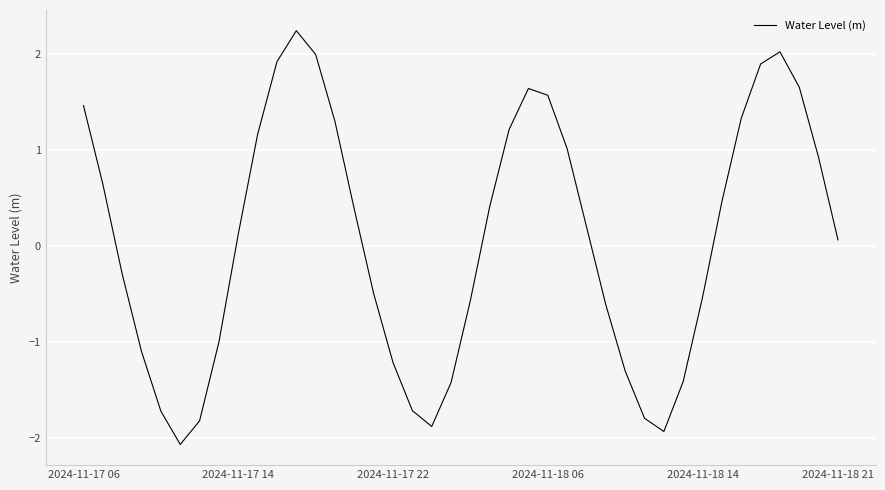

What is the greatest value displayed?

2.2